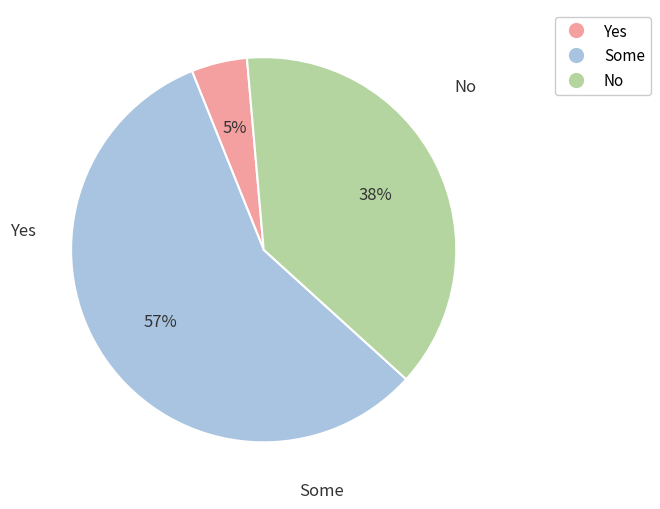

Does any single category account for the majority?

Yes